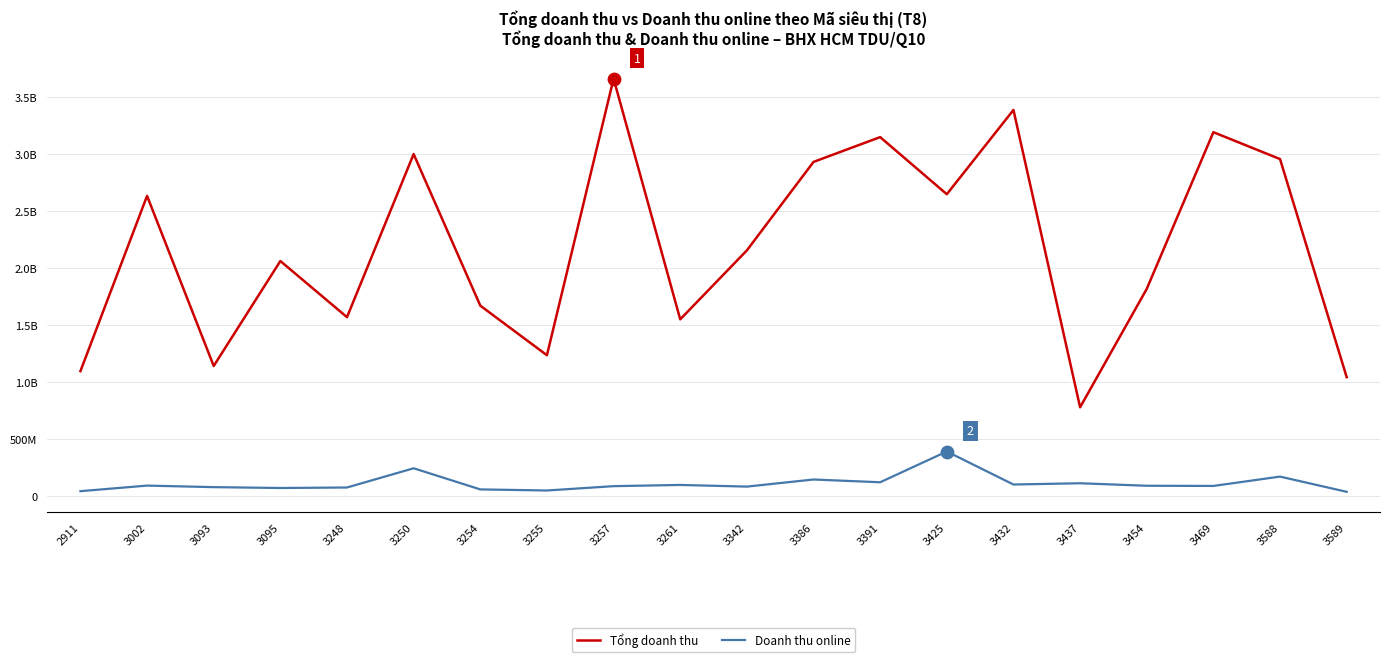

At how many categories does at least one series exceed 161242139?

20